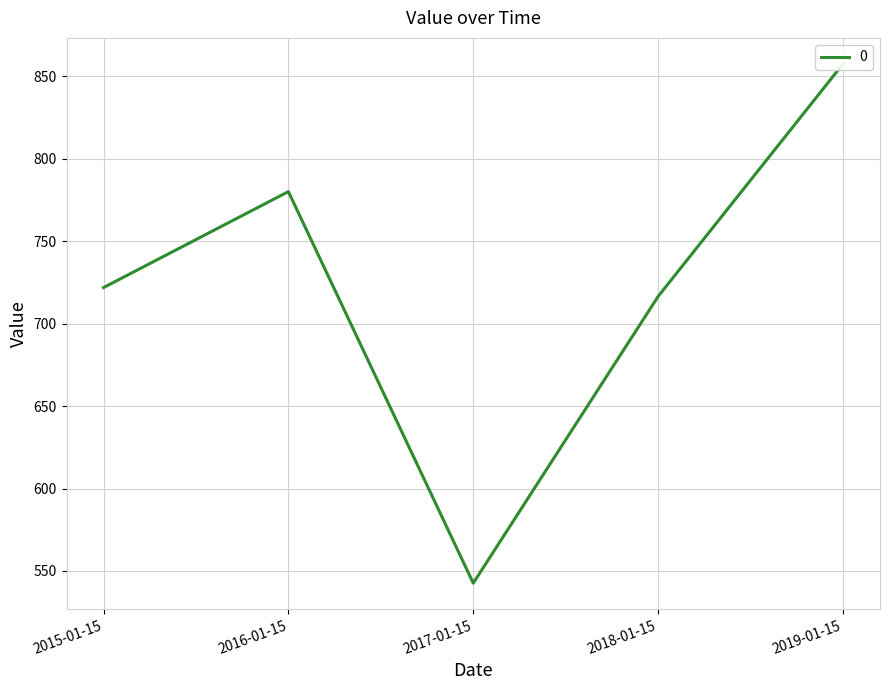

True or false: the data shows 123.4 at 2017-01-15.

False